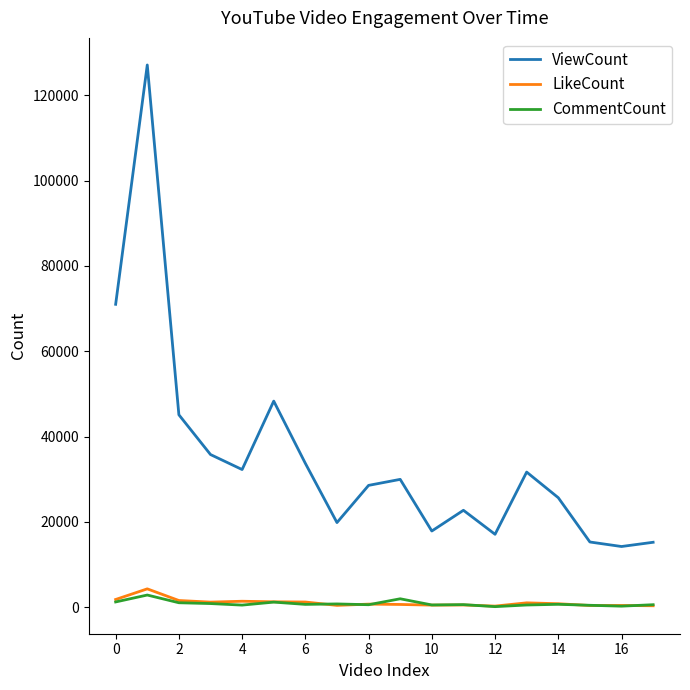

What is the greatest value displayed?

127115